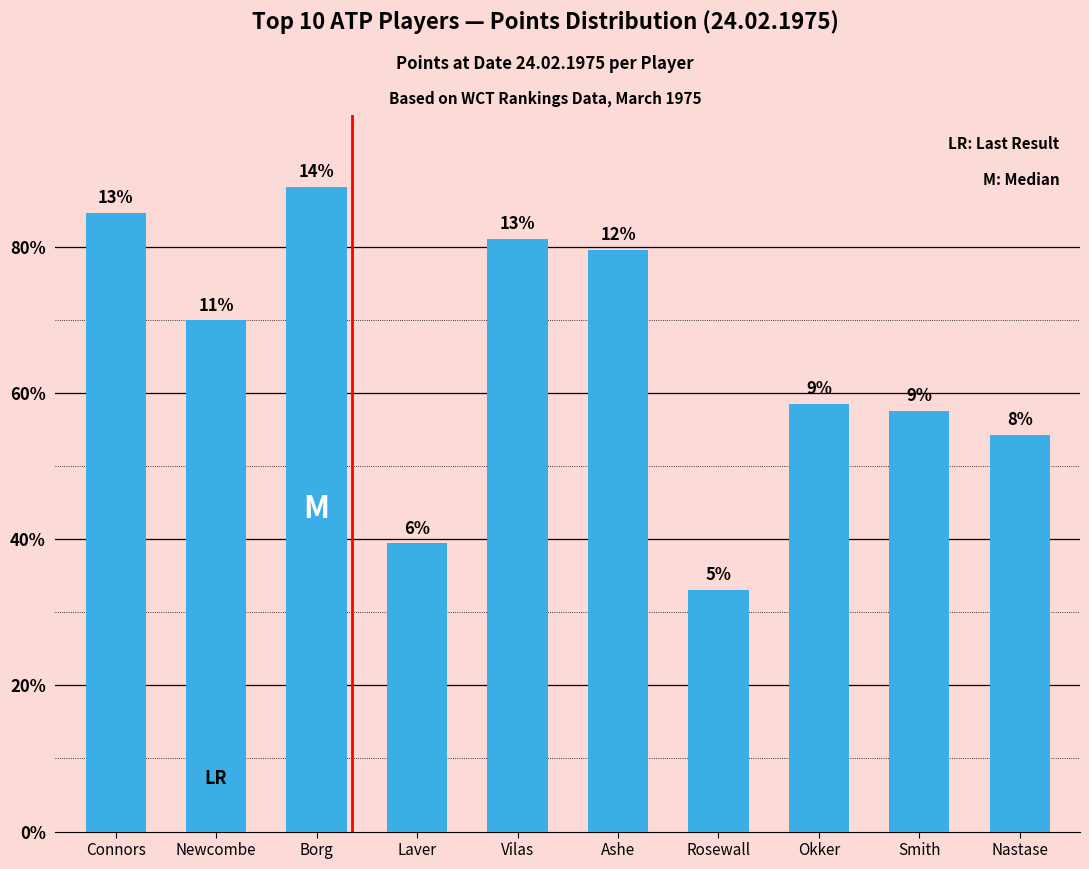

What is the sum of all values?

6460